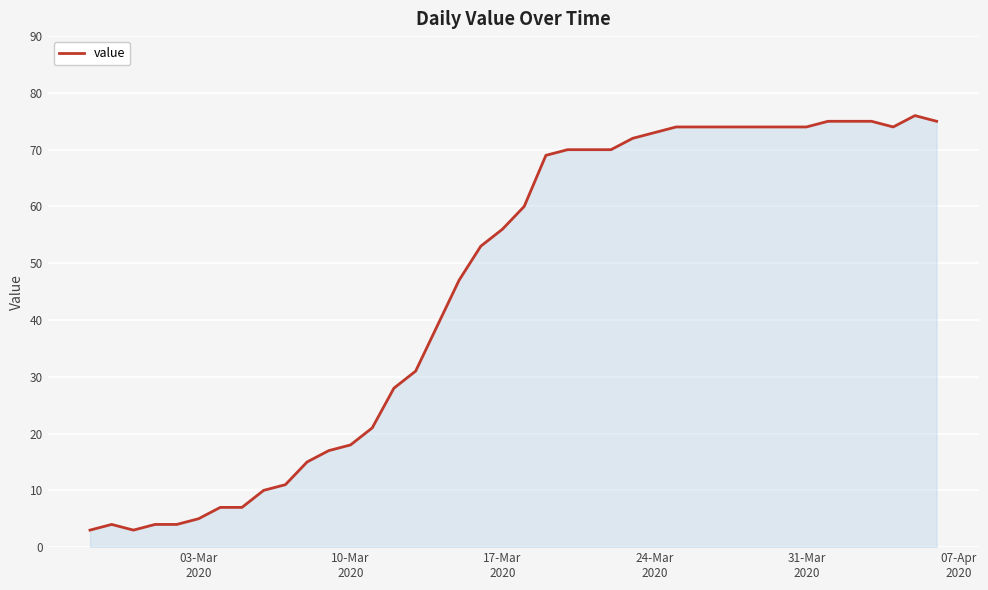

What is the difference between the maximum and minimum values?

73